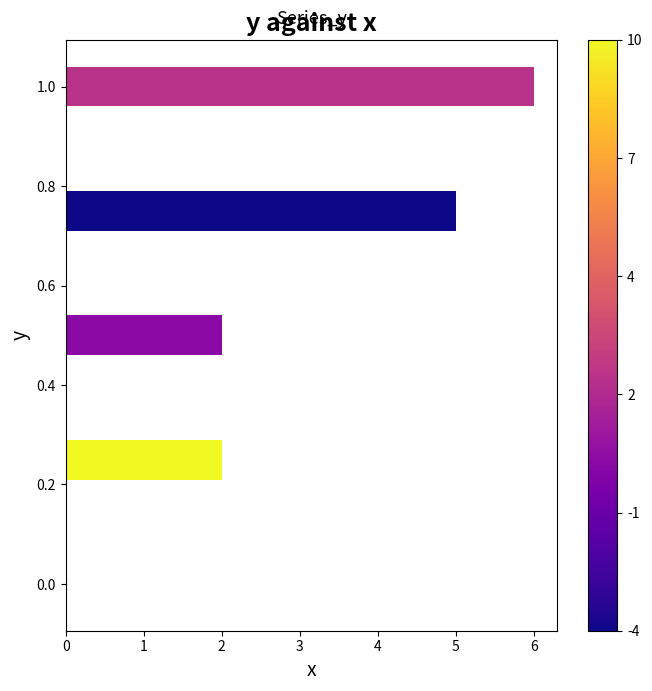

What is the sum of all values?

15